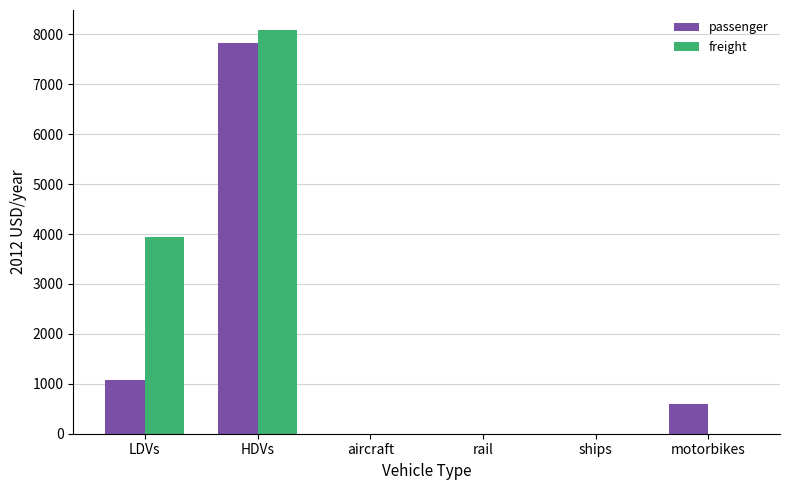

Which series changed the most between LDVs and HDVs?

passenger